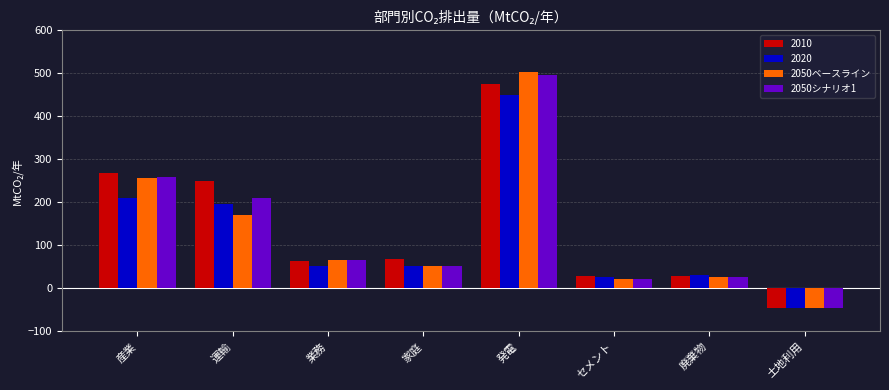

Between 産業 and セメント, which series saw the biggest shift?

2010